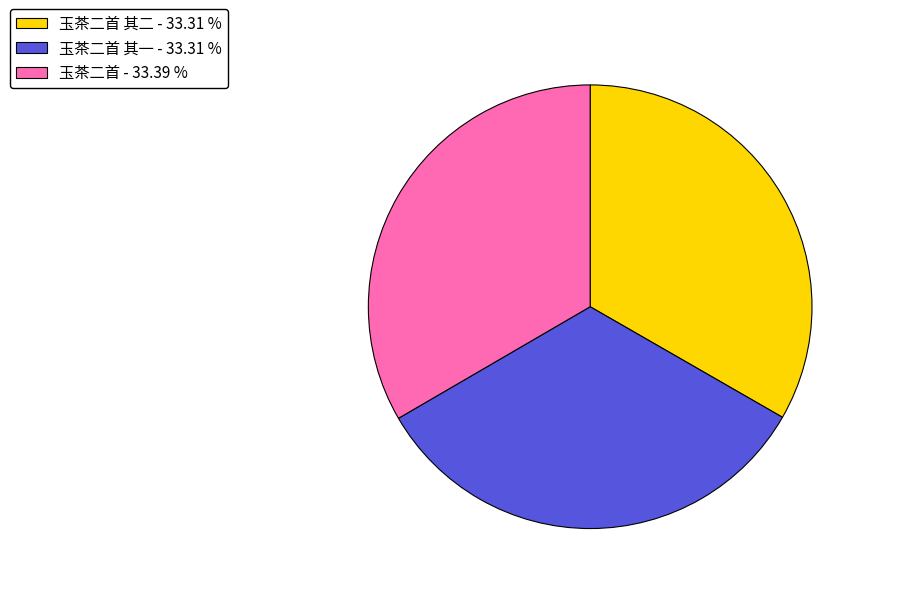

Do 玉茶二首 - 33.39 % and 玉茶二首 其二 - 33.31 % together represent more than half of the pie?

Yes